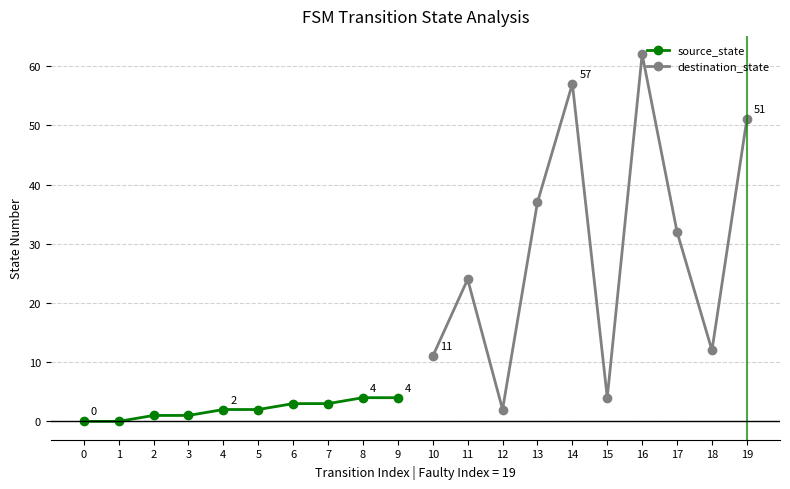

How many values in the destination_state series exceed 32?

4